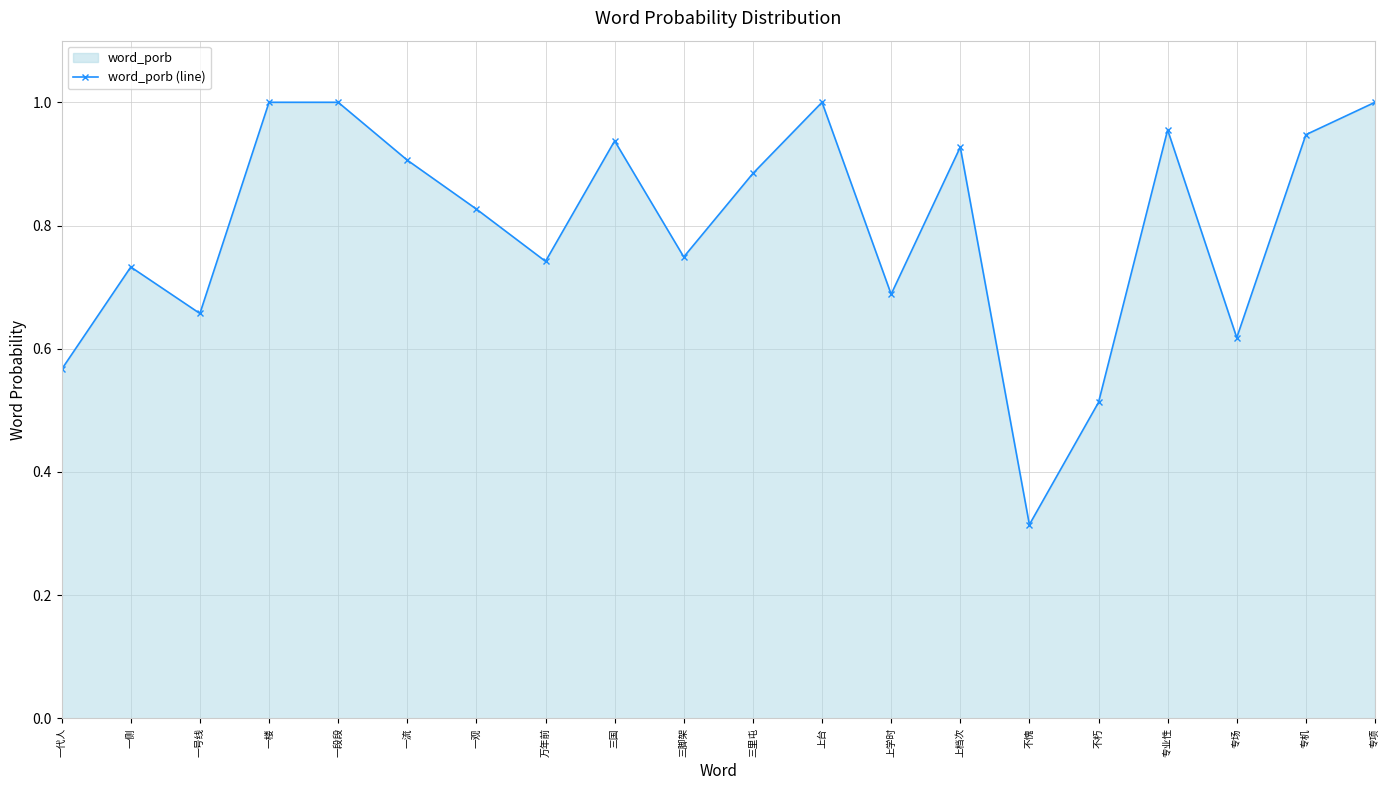

What is the label of the 4th point from the left?

一楼